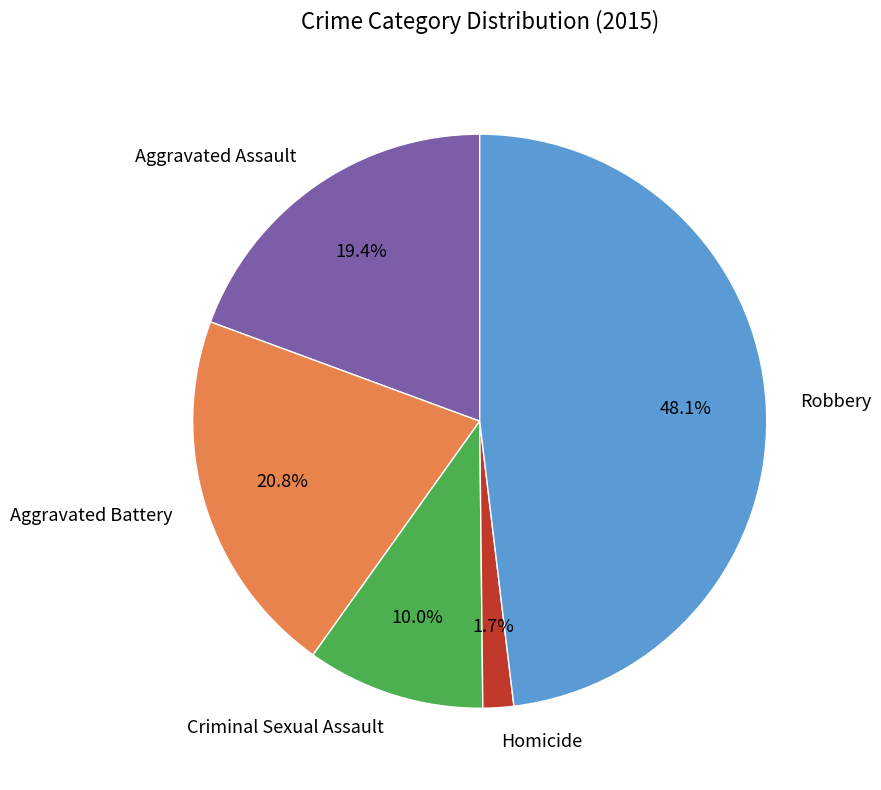

What percentage is NOT represented by Robbery?

51.9%